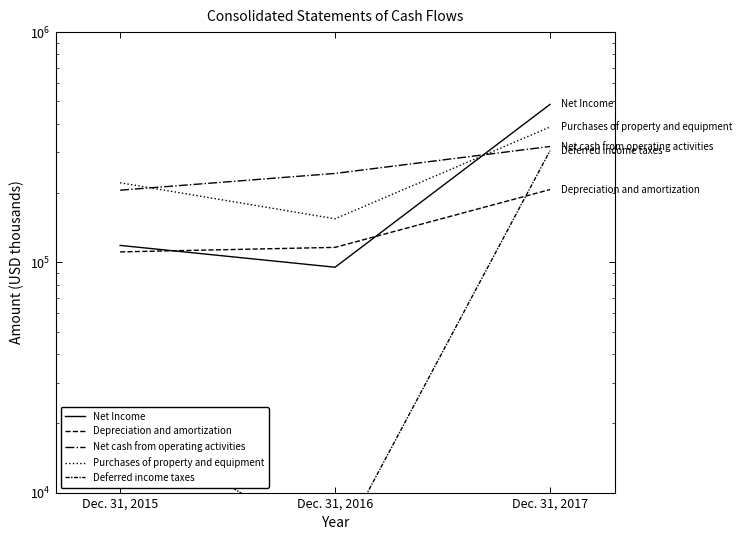

The value of Deferred income taxes at Dec. 31, 2015 is 21532. True or false?

True